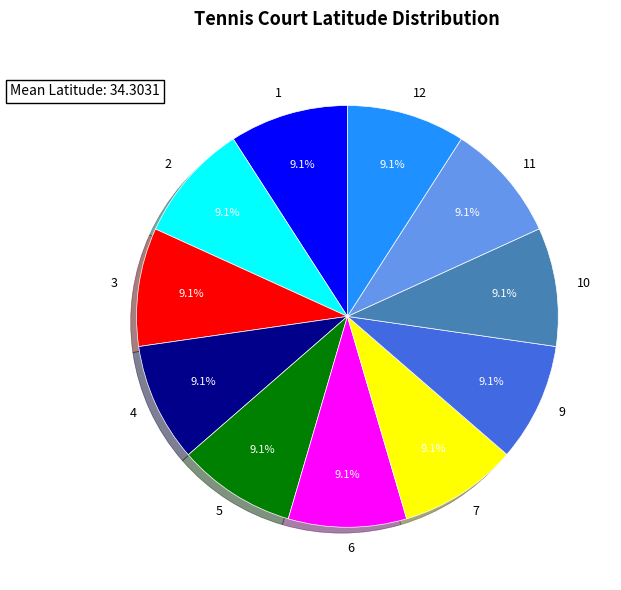

Does 6 account for over 50% of the chart?

No